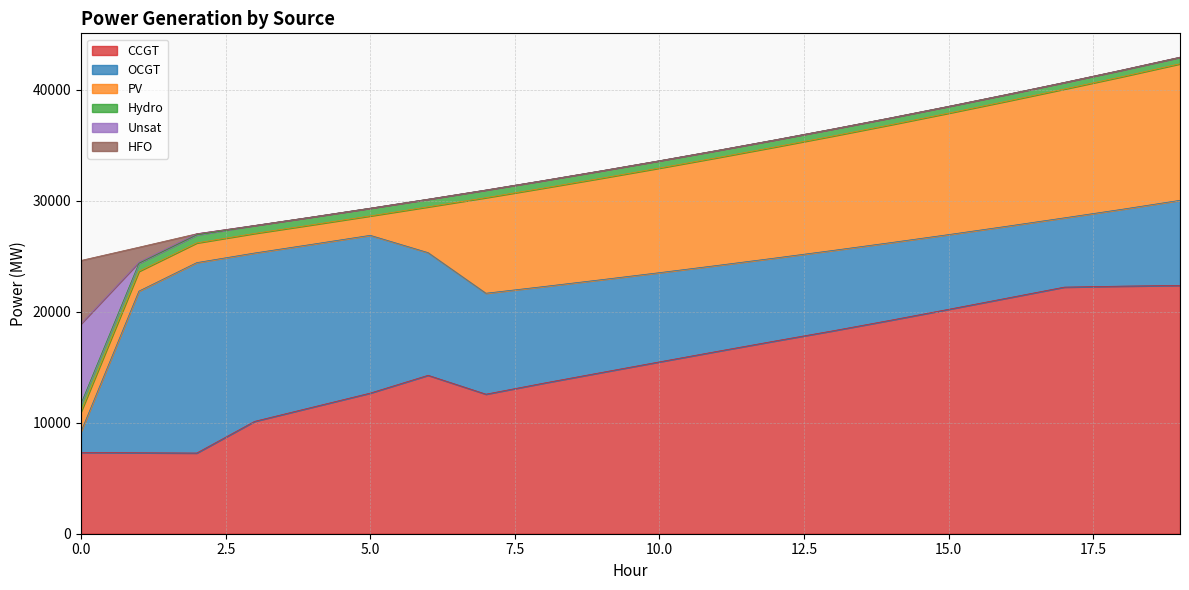

How many lines are shown in the chart?

6